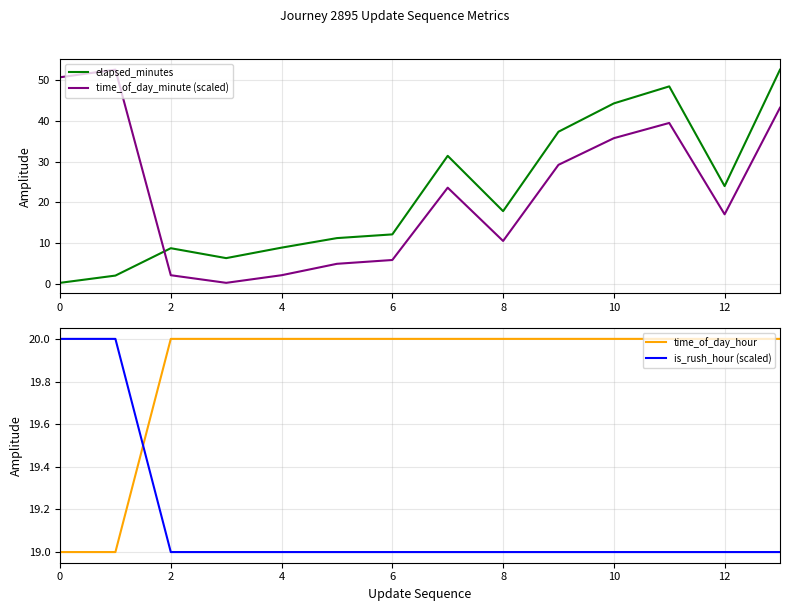

True or false: time_of_day_hour and time_of_day_minute (scaled) intersect in this chart.

True